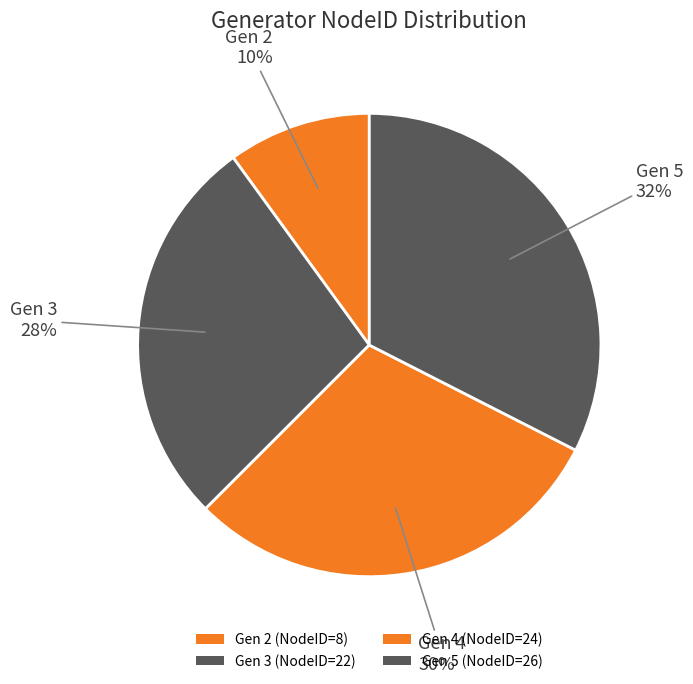

Is there a majority slice in this chart?

No